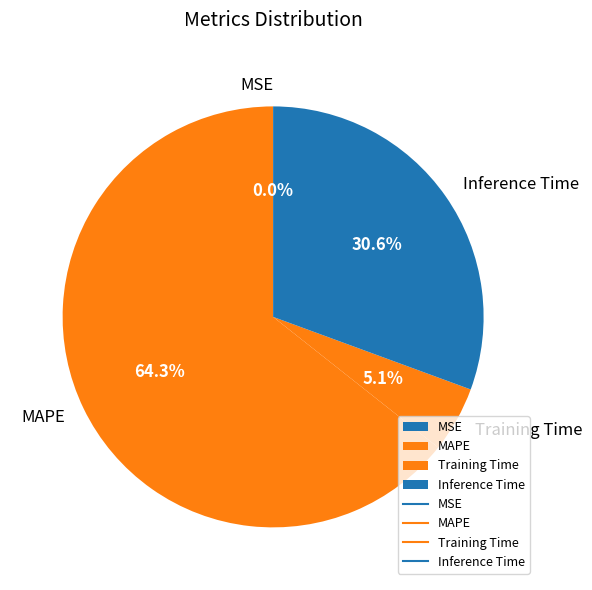

Which slice is the largest?

MAPE